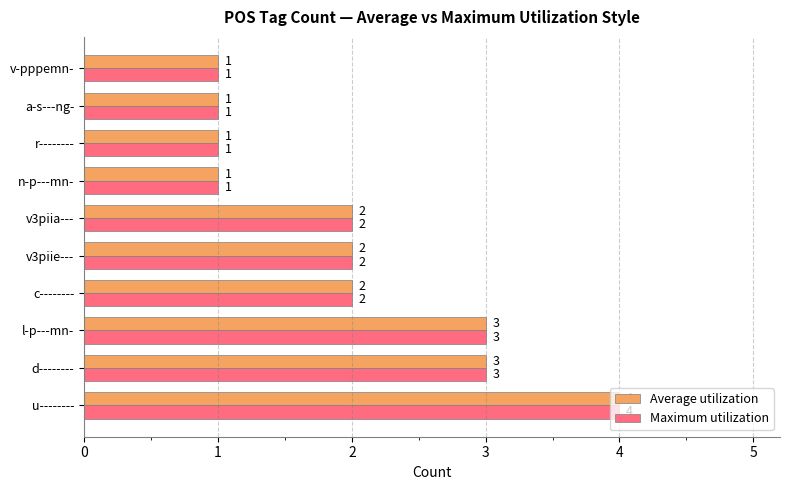

What is the maximum value shown in the chart?

4